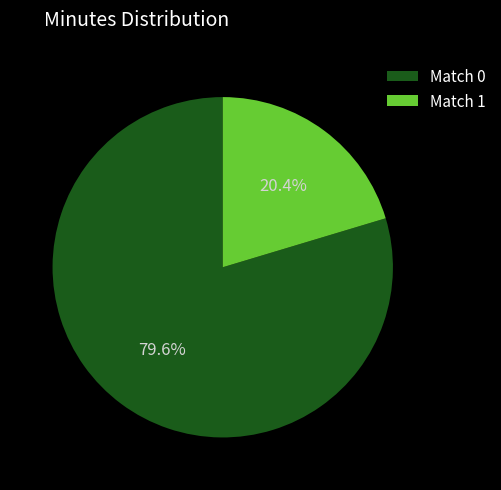

What is the ratio of the value at Match 0 to the value at Match 1?

3.9